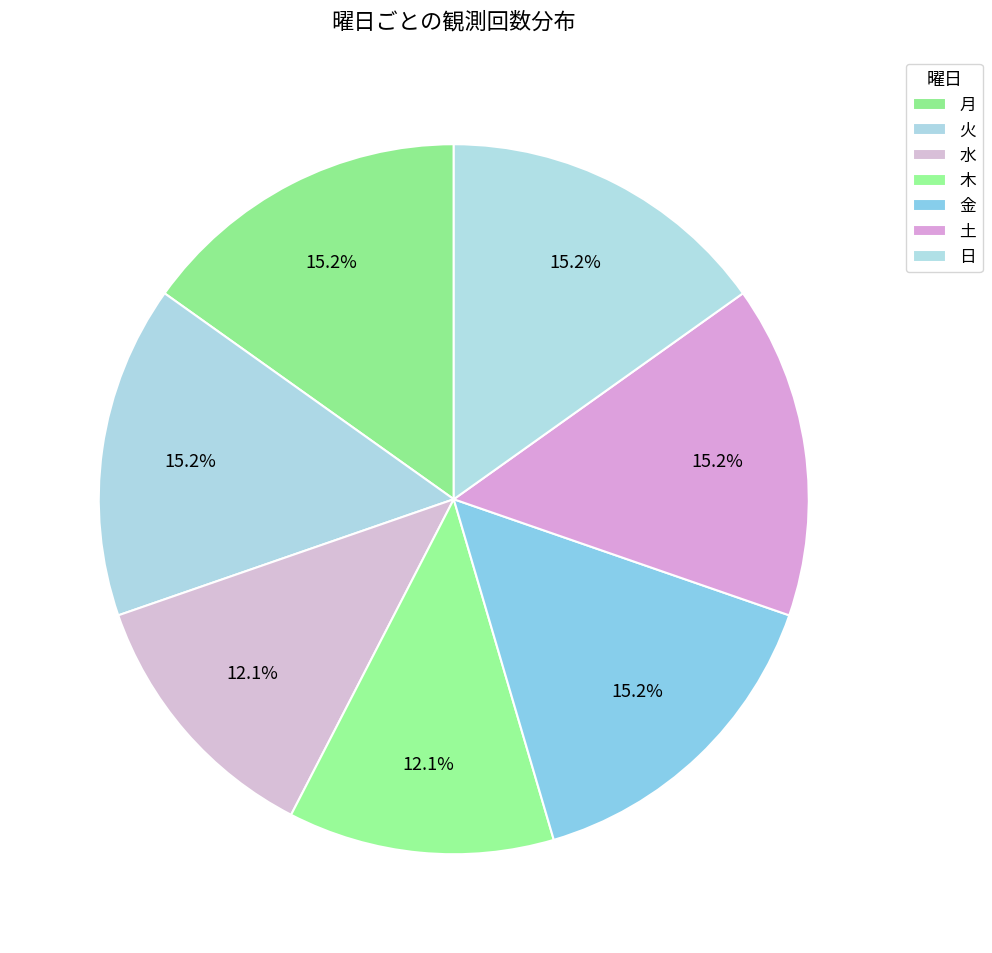

Count the number of slices in the pie.

7